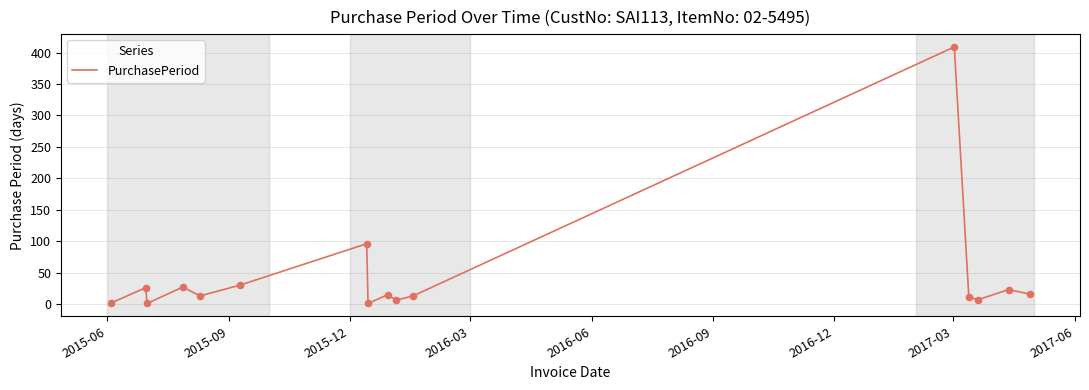

What is the greatest value displayed?

409